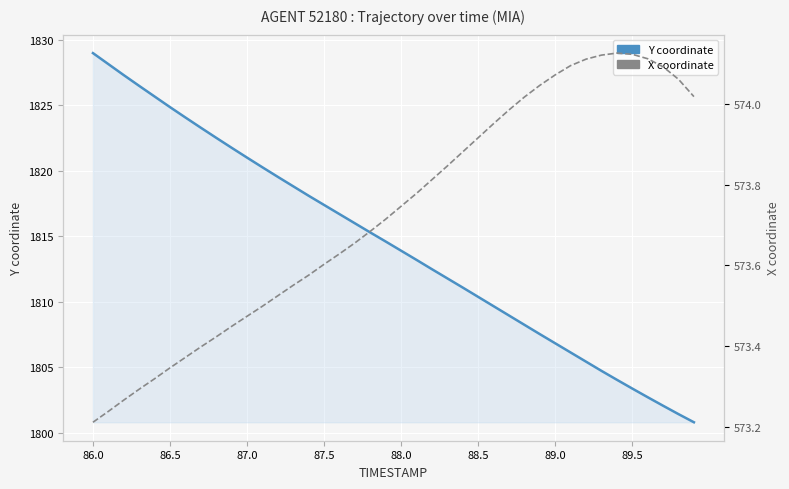

What is the difference between the maximum and minimum values in the X coordinate series?

0.9